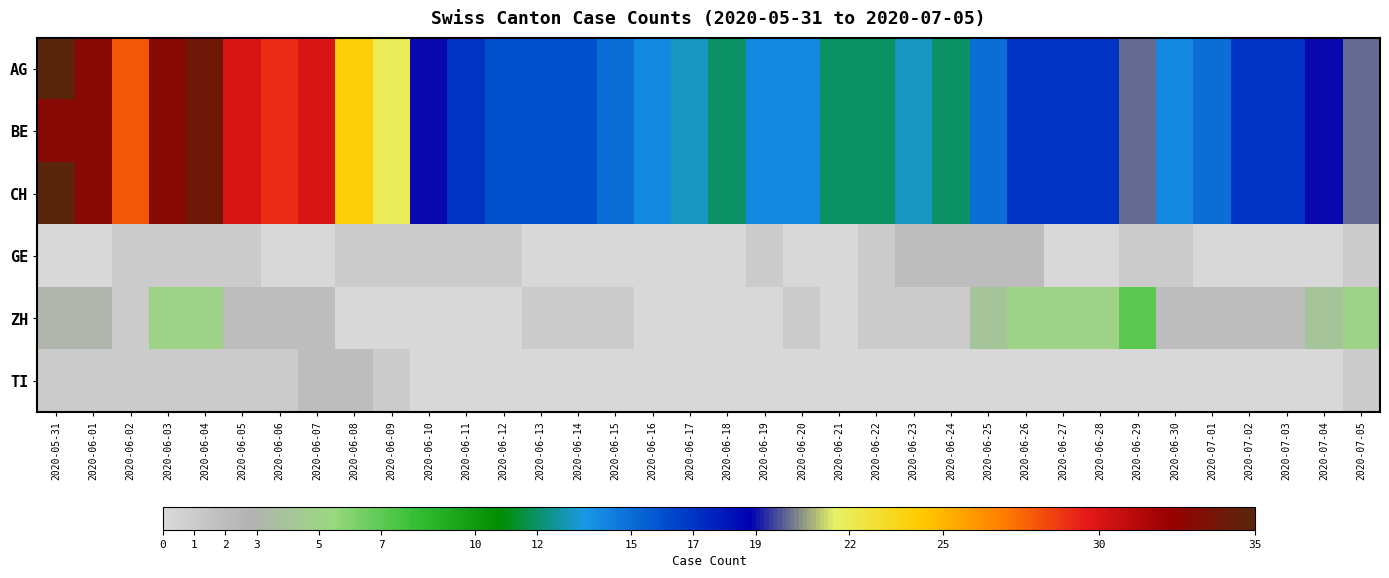

Which series has the widest spread of values?

AG